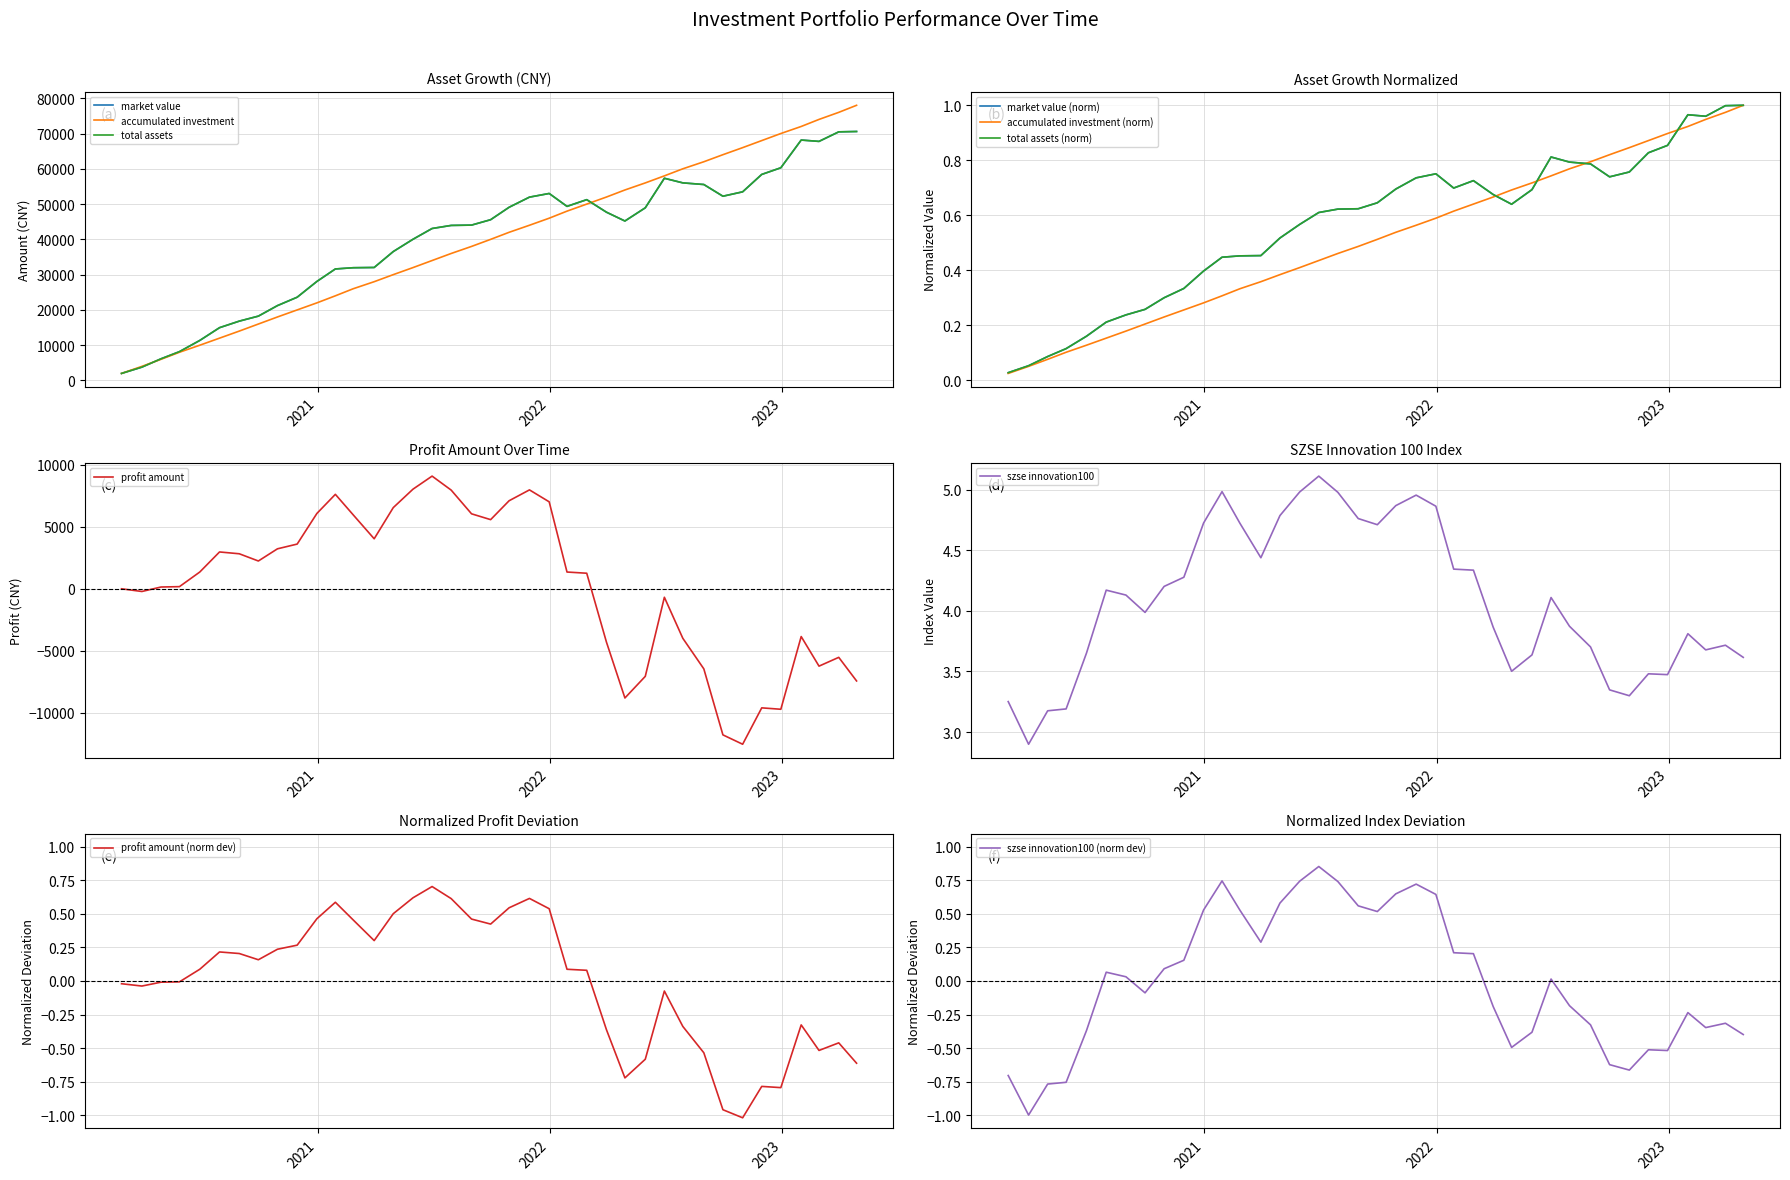

List the series in order of their peak value, lowest first.

szse innovation100, profit amount, market value, total assets, accumulated investment